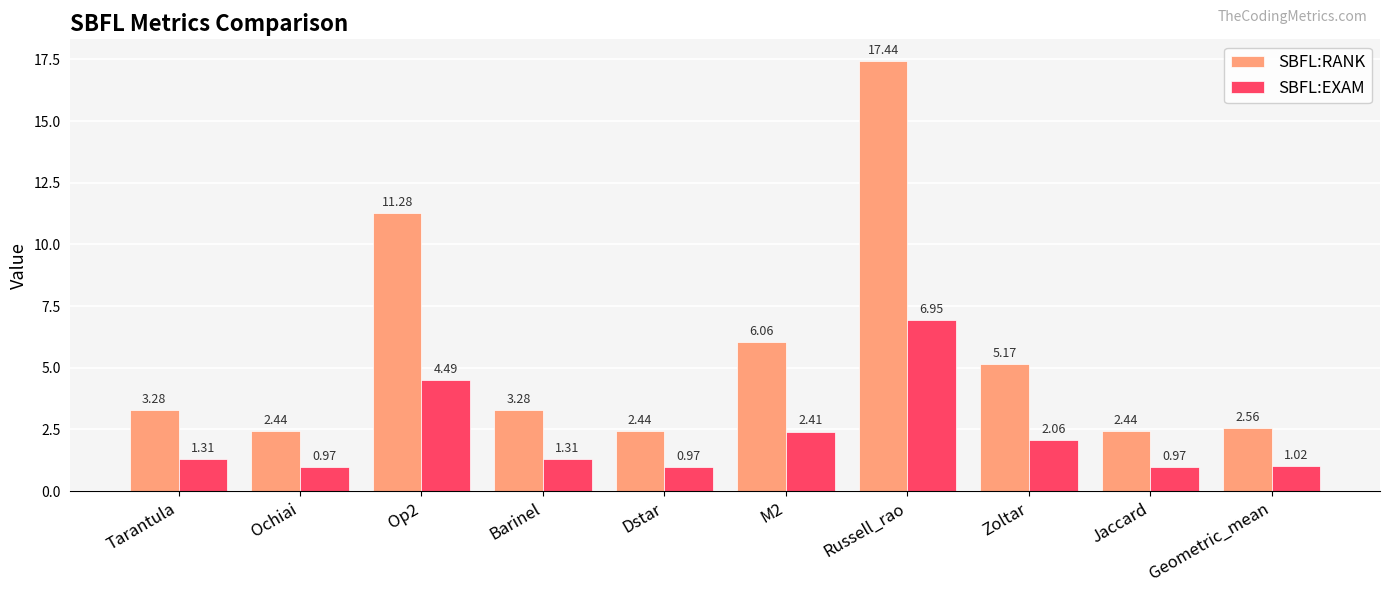

Which series has the largest total across all categories?

SBFL:RANK